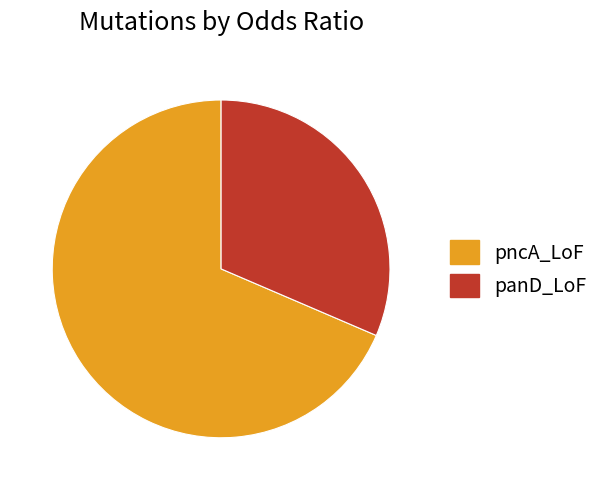

What is the majority slice?

pncA_LoF